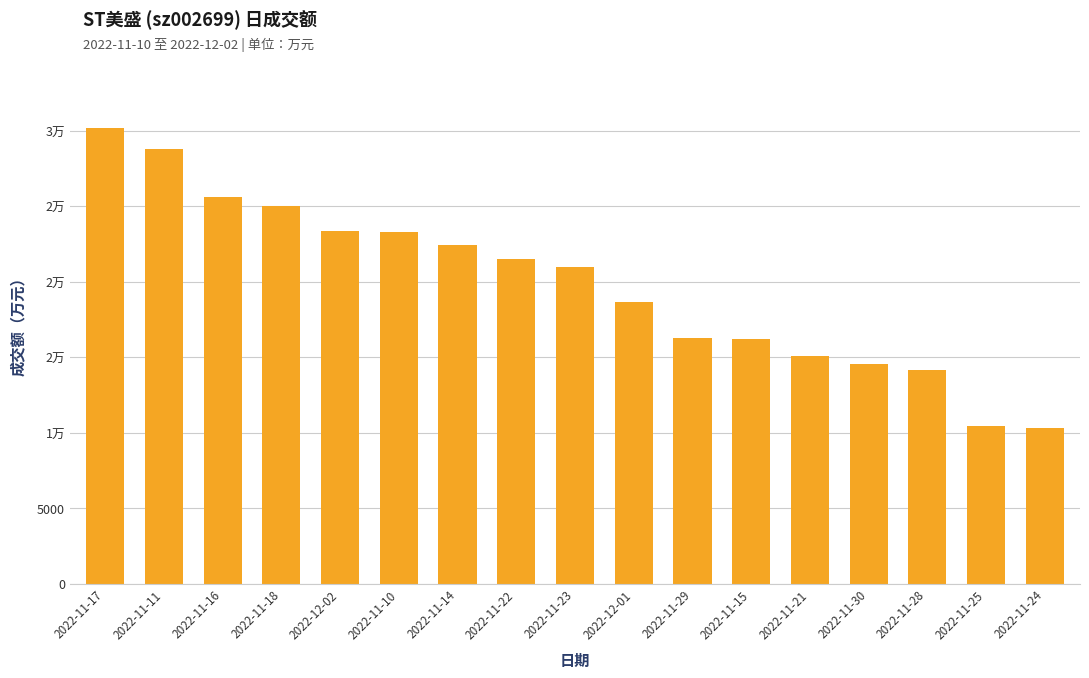

What is the average value?

19817